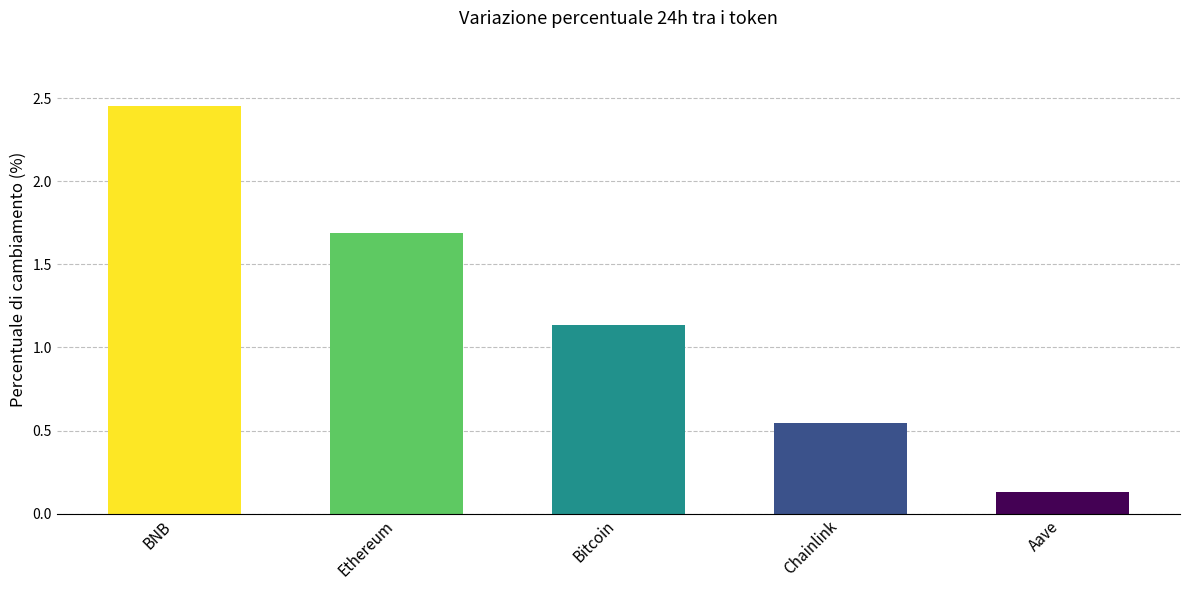

At which label is the value closest to 1?

Bitcoin